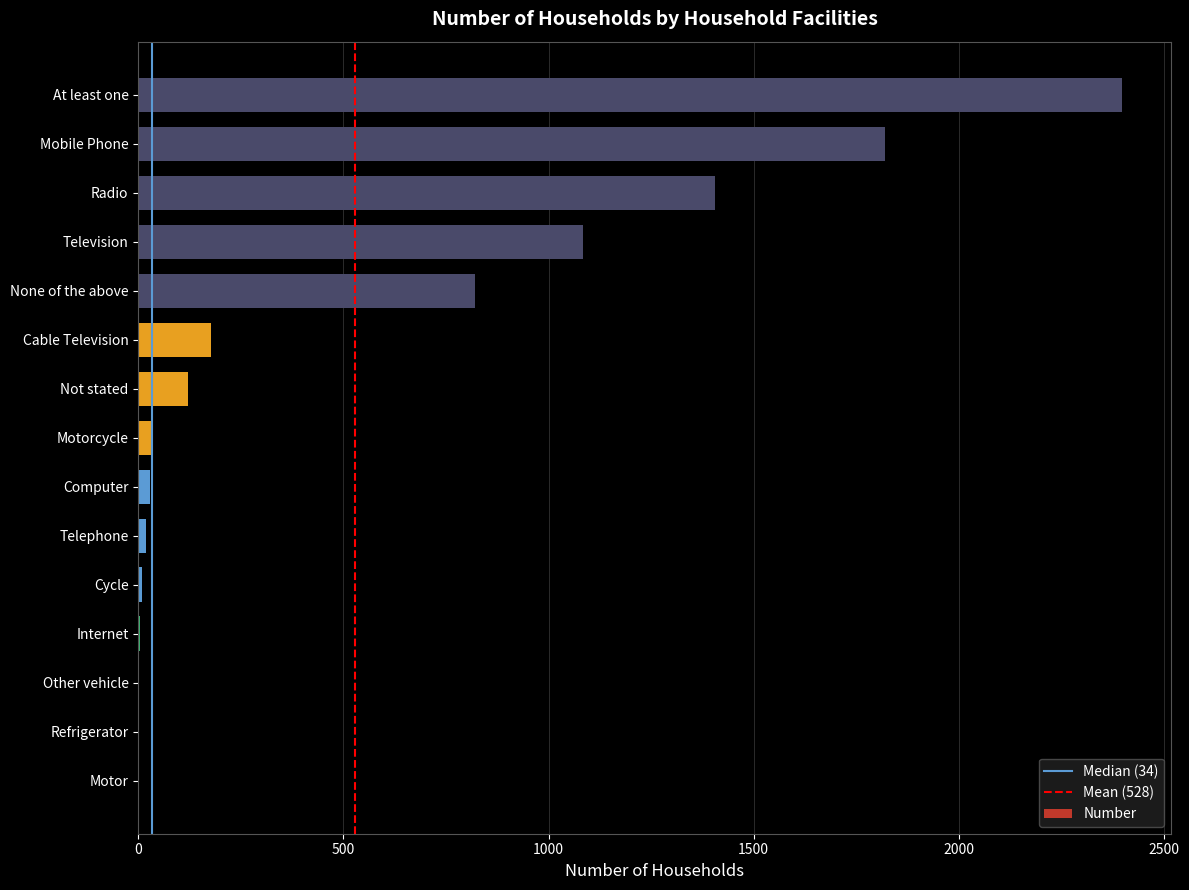

What is the difference between the values at None of the above and Cycle?

813